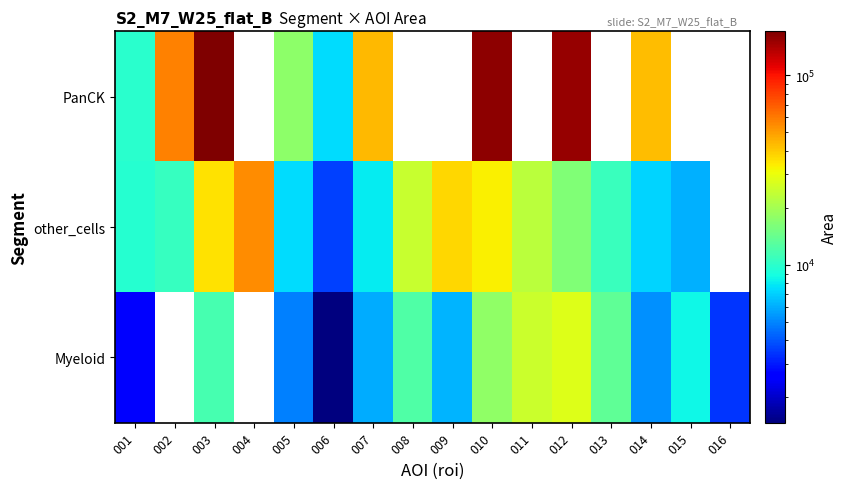

Is the value of other_cells at 011 greater than the value of Myeloid at 005?

Yes